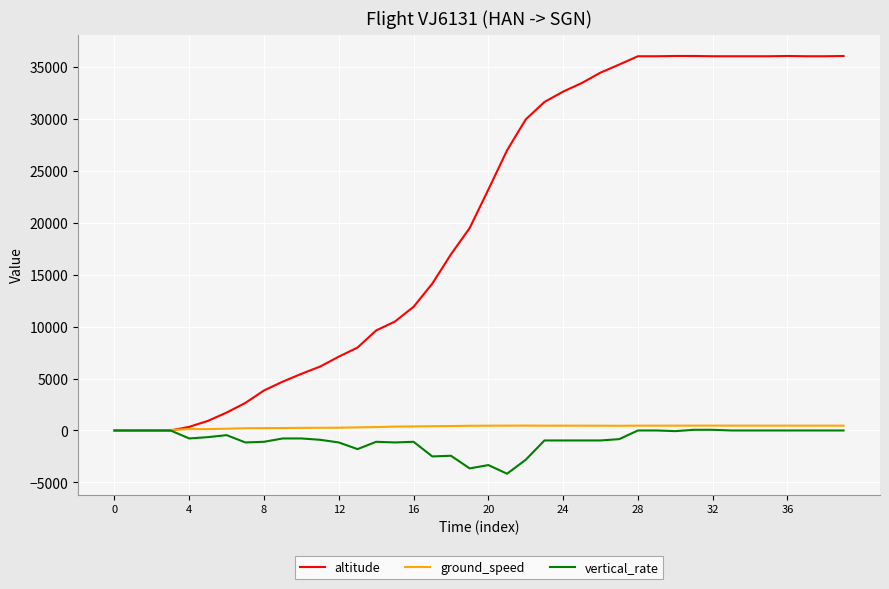

Which series has the widest spread of values?

altitude